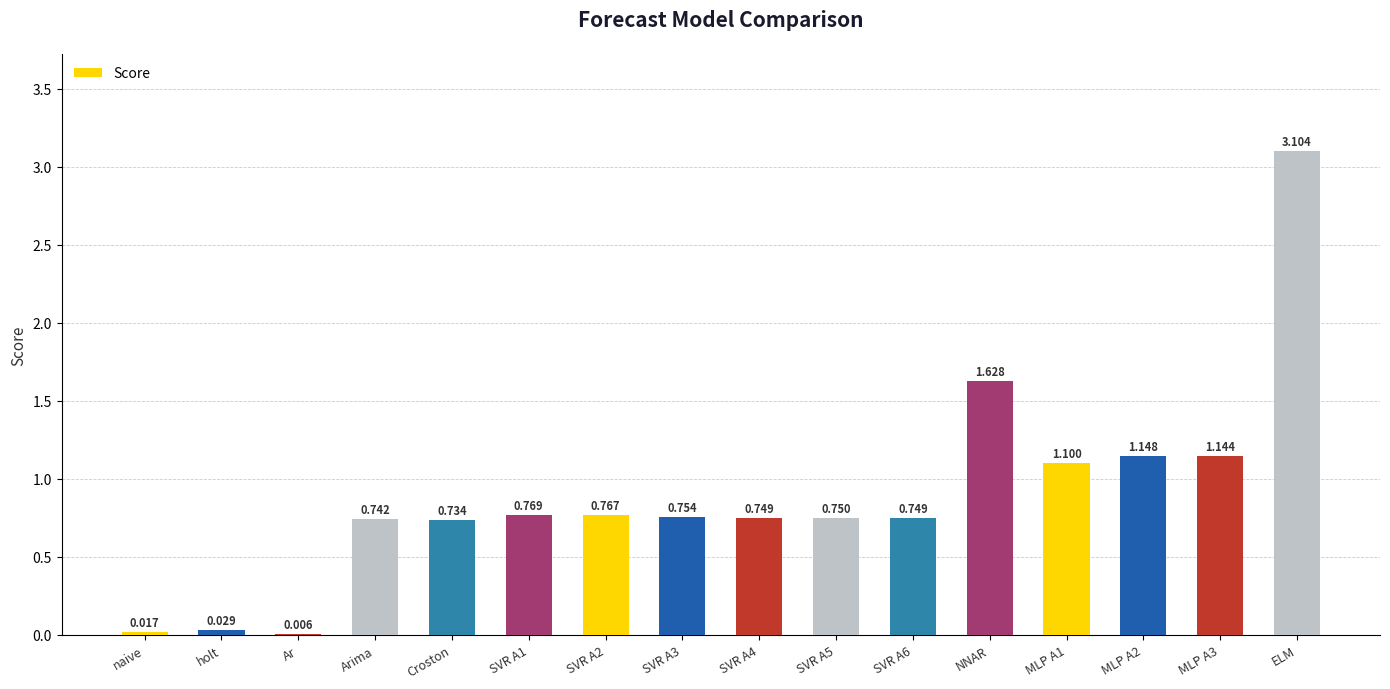

What is the maximum value shown in the chart?

3.1